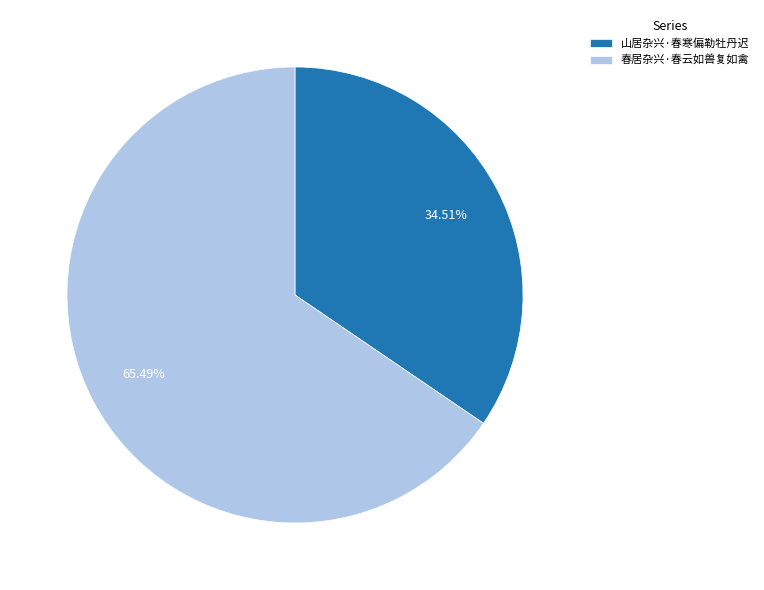

Which slice is the smallest?

山居杂兴·春寒偏勒牡丹迟